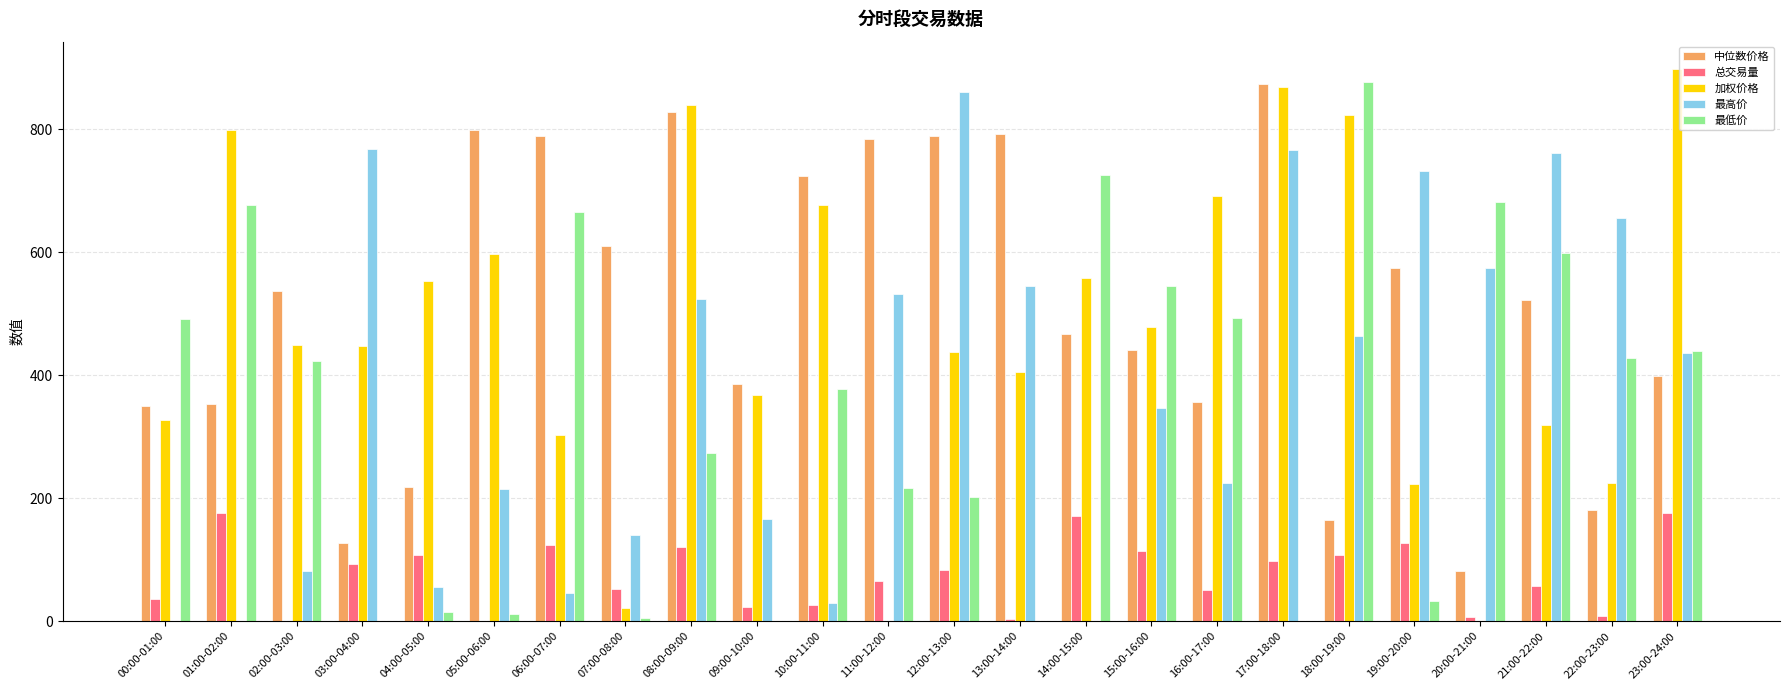

What are all the series names shown in the legend?

中位数价格, 总交易量, 加权价格, 最高价, 最低价